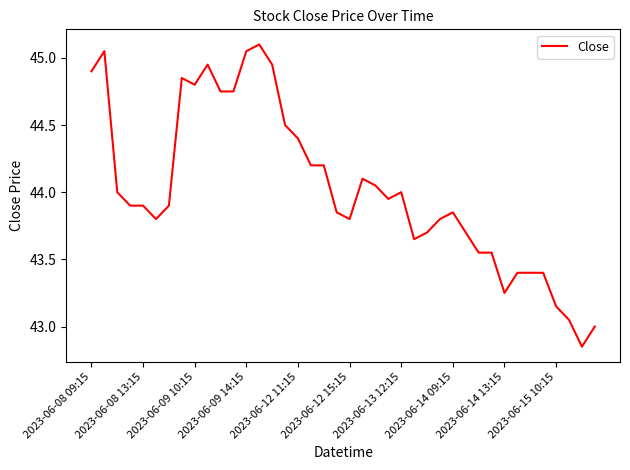

What is the maximum value shown in the chart?

45.1